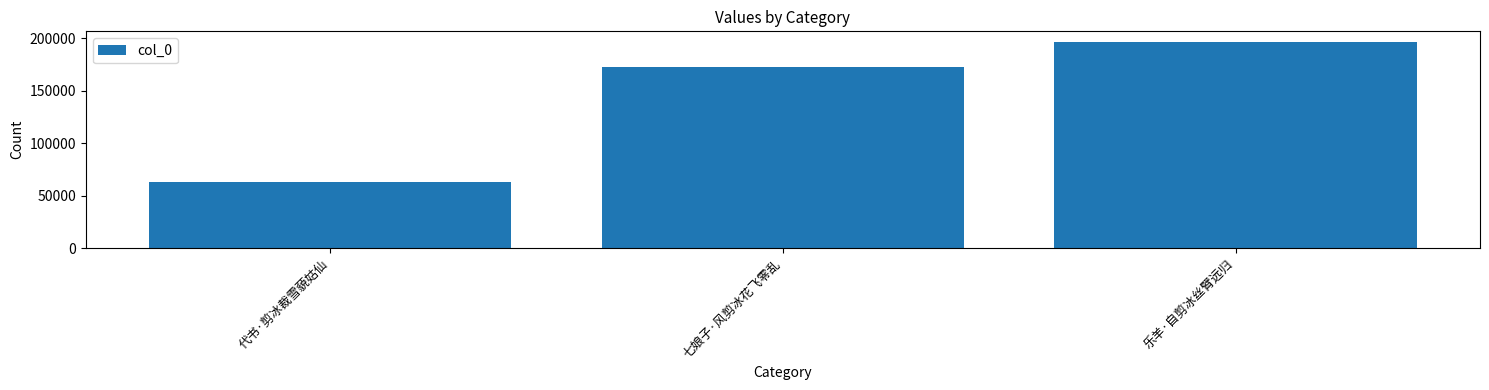

List the labels in order of value, smallest first.

代书·剪冰裁雪藐姑仙, 七娘子·风剪冰花飞零乱, 乐羊·自剪冰丝臂远归